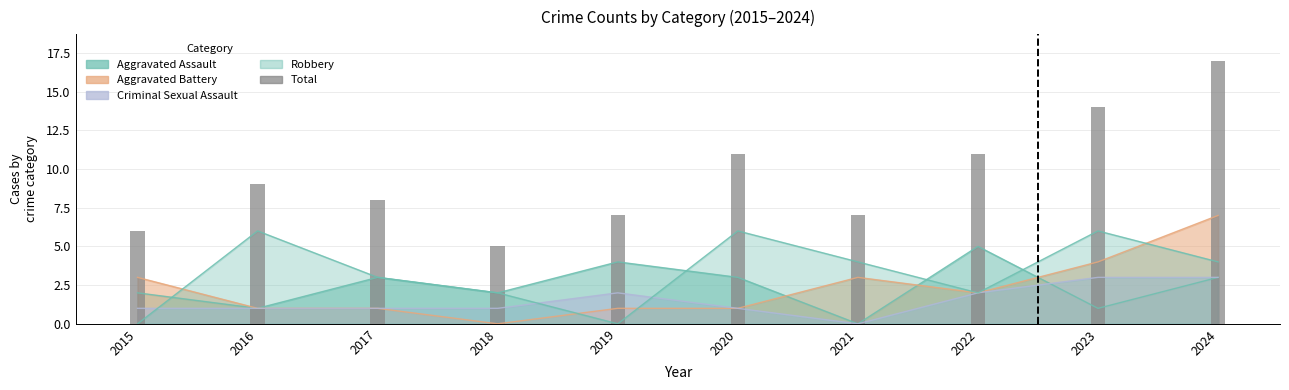

List the series in order of their peak value, lowest first.

Criminal Sexual Assault, Aggravated Assault, Robbery, Aggravated Battery